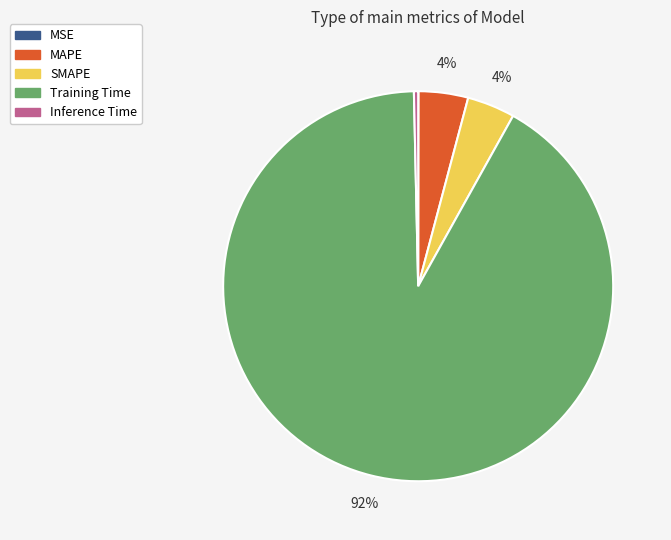

Do Training Time and Inference Time together represent more than half of the pie?

Yes